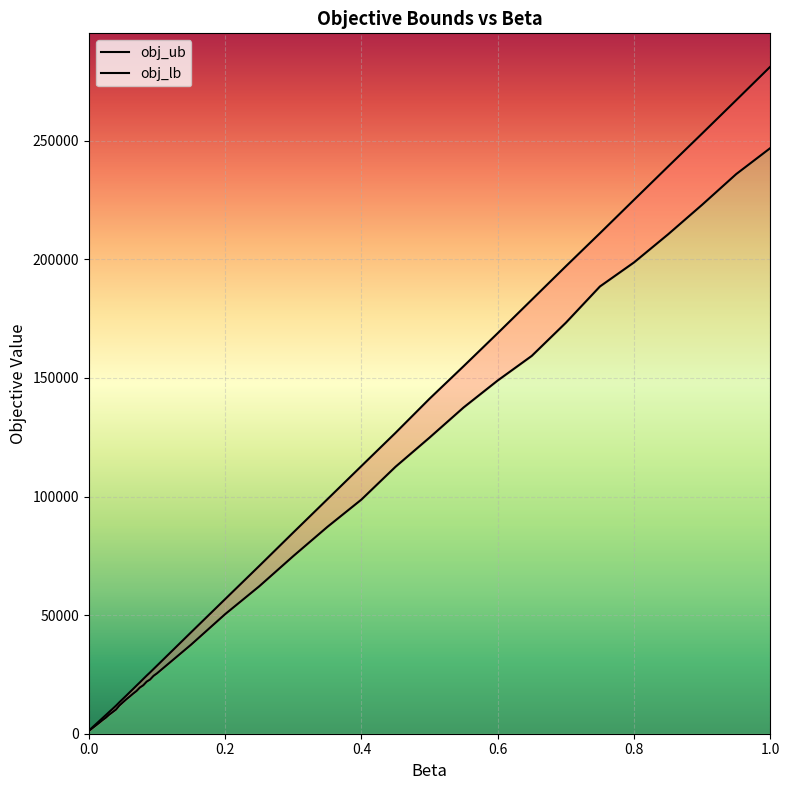

Which series has the largest total across all categories?

obj_ub